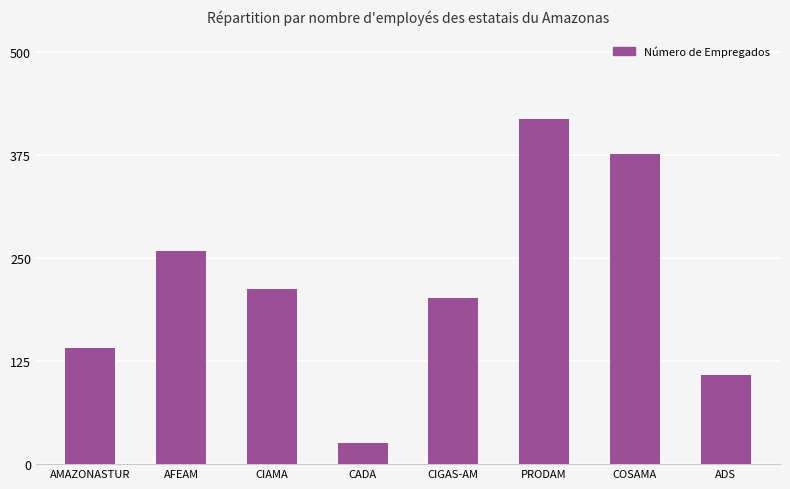

What is the difference between the values at AFEAM and CIGAS-AM?

56